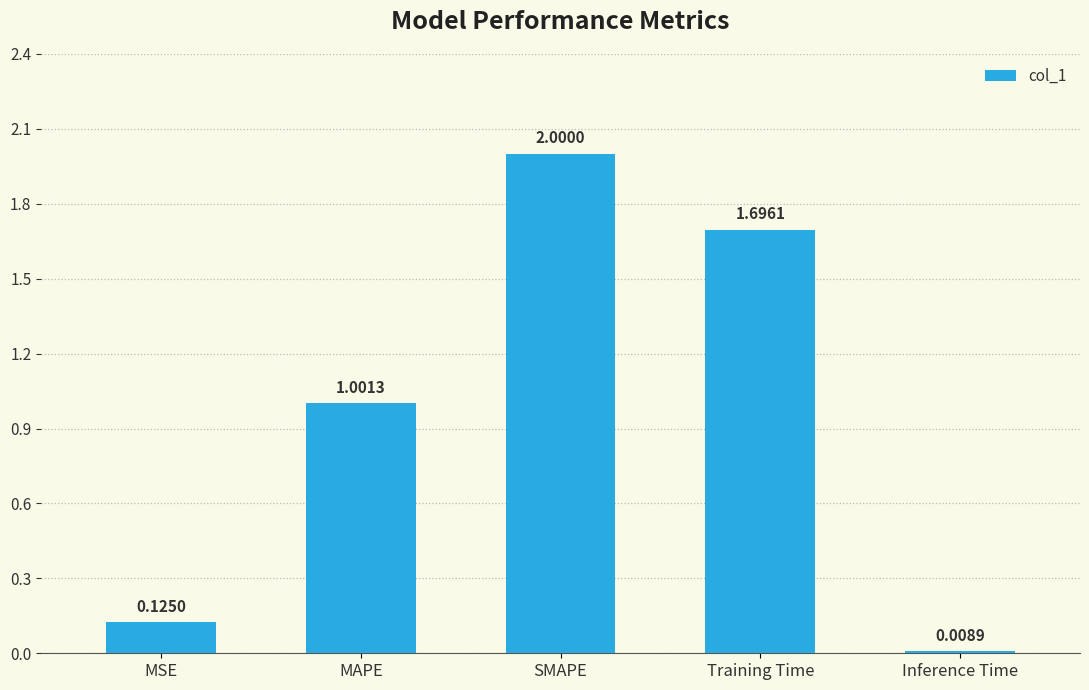

What is the label of the 3rd bar from the right?

SMAPE